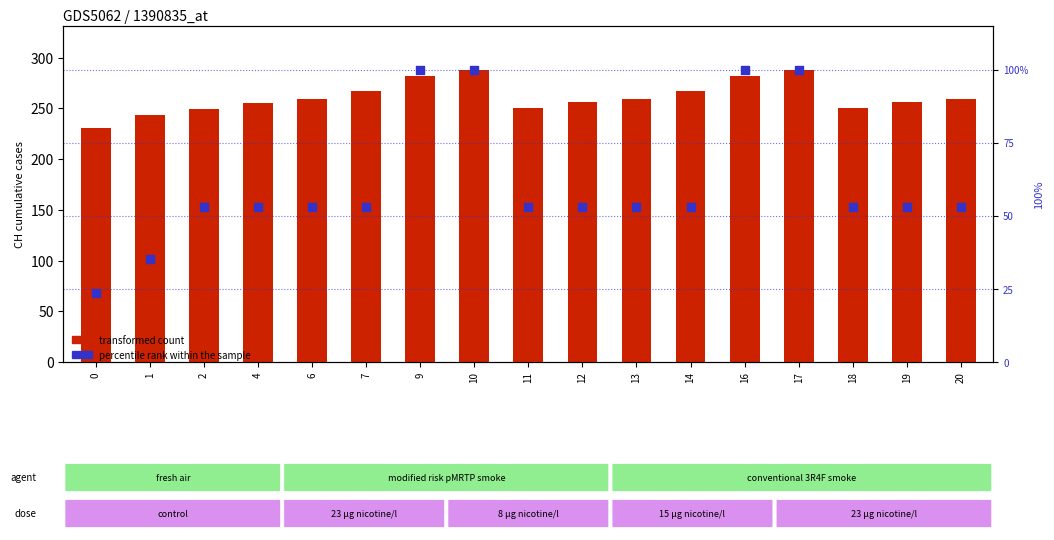

Which series has the largest total across all categories?

transformed count